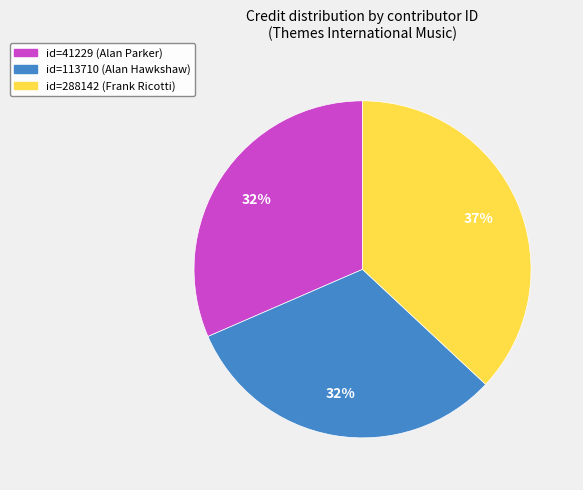

How many segments does this pie chart have?

3